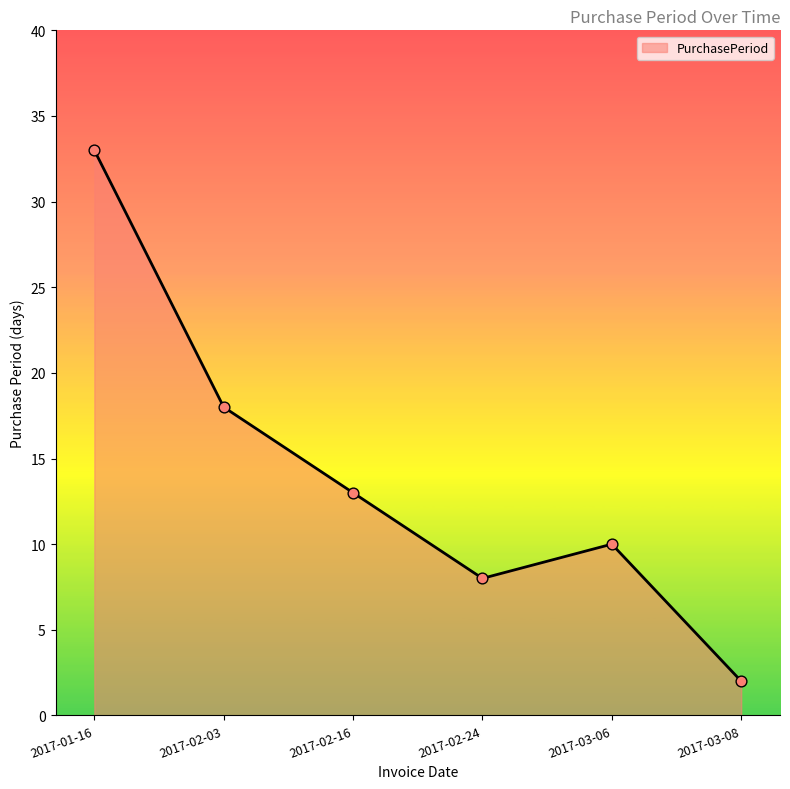

What is the ratio of the value at 2017-01-16 to the value at 2017-02-03?

1.8